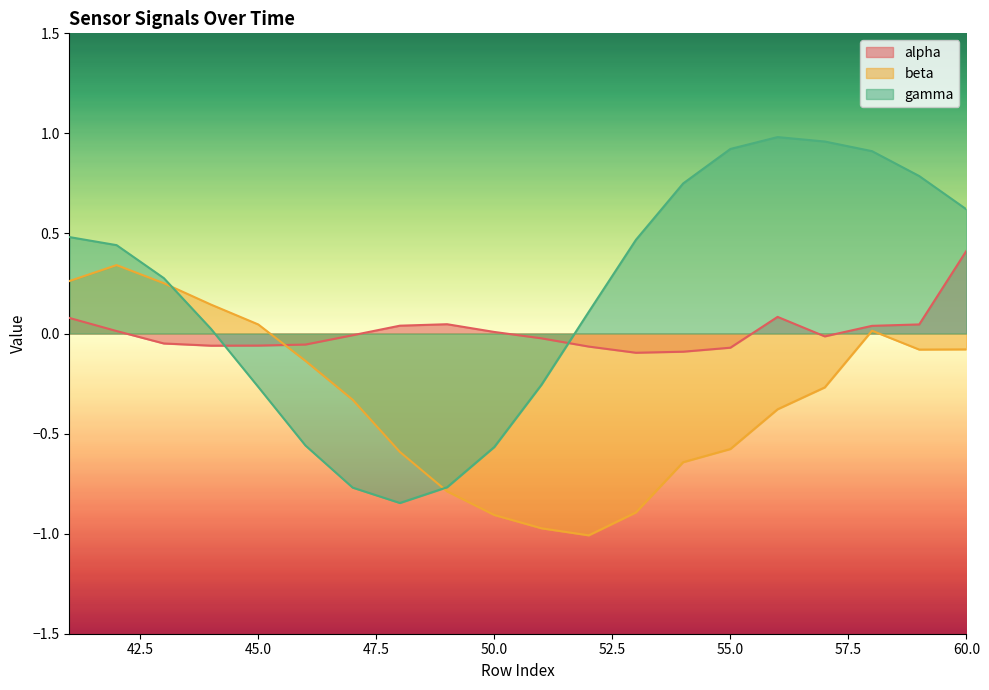

How many categories are shown in the chart?

20